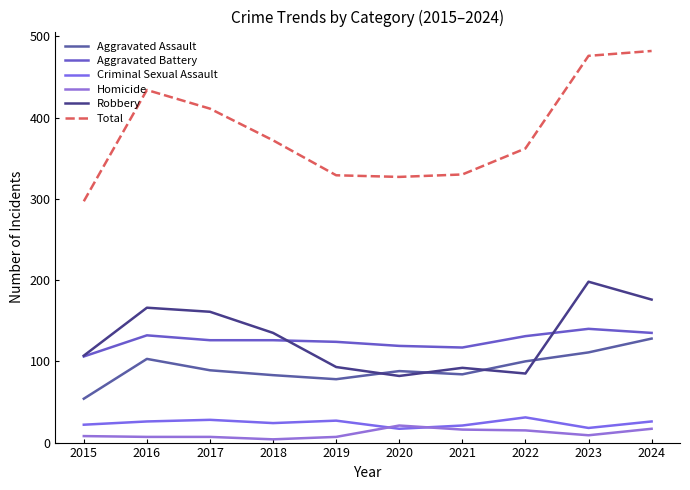

Reading right to left, transcribe all the data shown in this chart.

Aggravated Assault: 128	111	100	84	88	78	83	89	103	54
Aggravated Battery: 135	140	131	117	119	124	126	126	132	106
Criminal Sexual Assault: 26	18	31	21	17	27	24	28	26	22
Homicide: 17	9	15	16	21	7	4	7	7	8
Robbery: 176	198	85	92	82	93	135	161	166	107
Total: 482	476	362	330	327	329	372	411	434	297